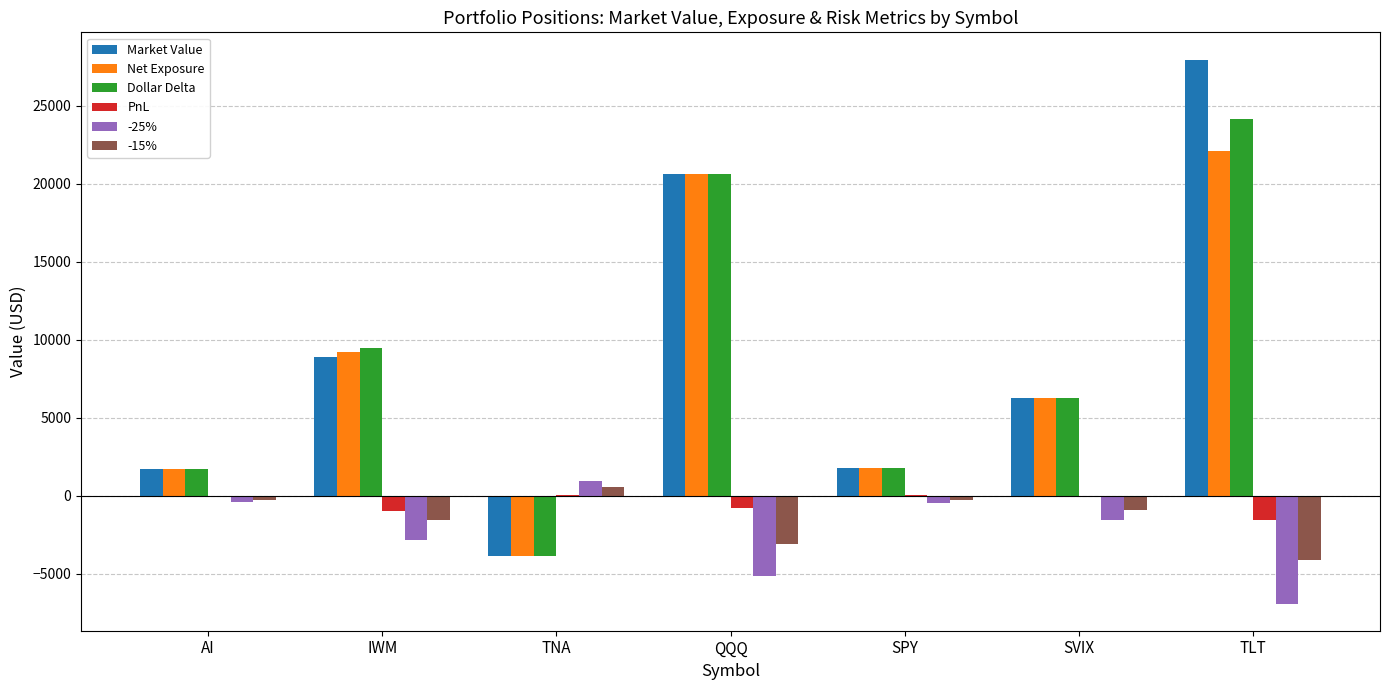

The Net Exposure series shows -3839.0 at TNA. True or false?

True